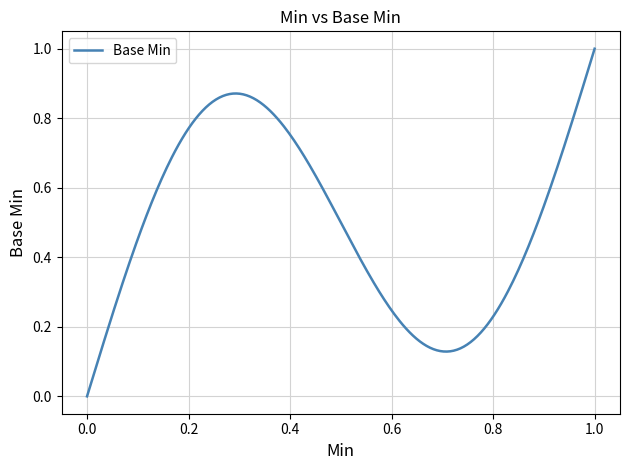

Does the chart have visible grid lines?

Yes